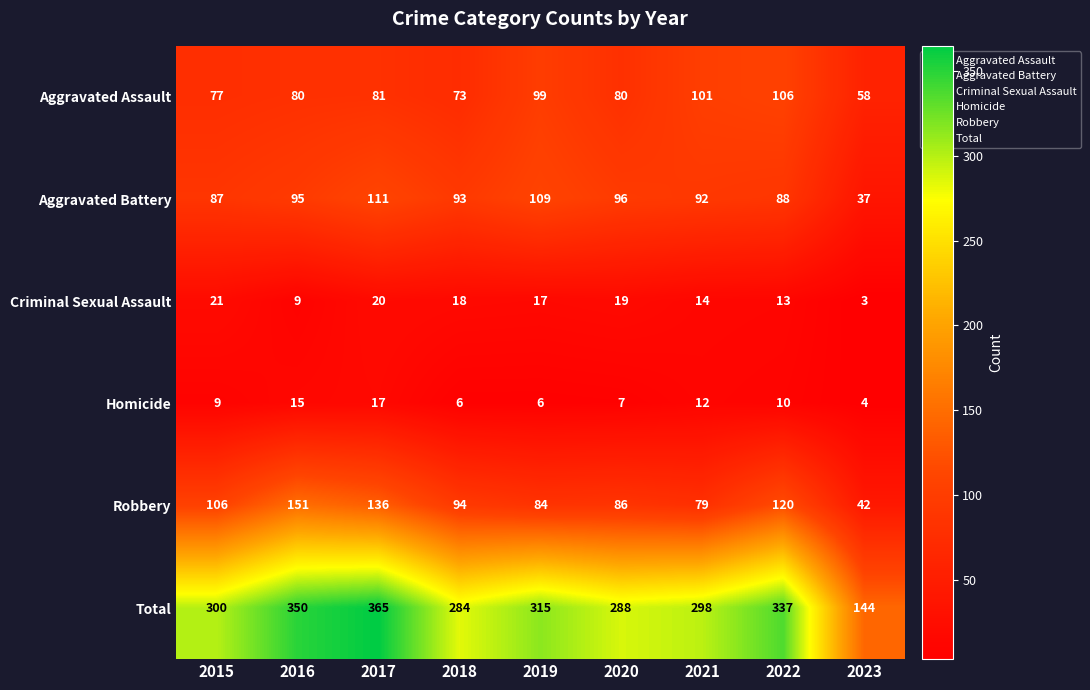

What is the sum of all Robbery values?

898